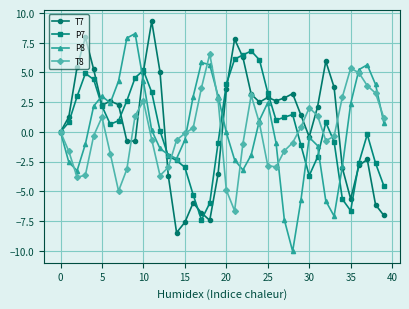

Rank the series by their maximum value, from highest to lowest.

T7, P8, P7, T8